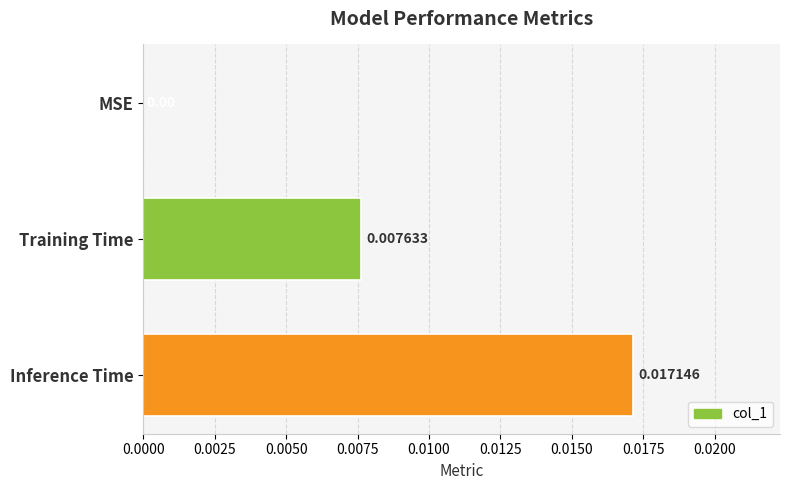

How many distinct data groups are displayed?

1